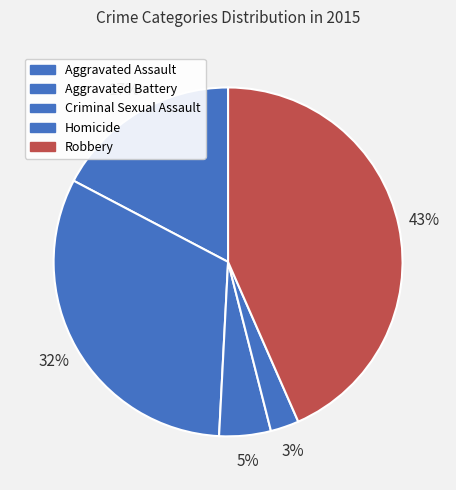

Rank the categories by value from highest to lowest.

Robbery, Aggravated Battery, Aggravated Assault, Criminal Sexual Assault, Homicide